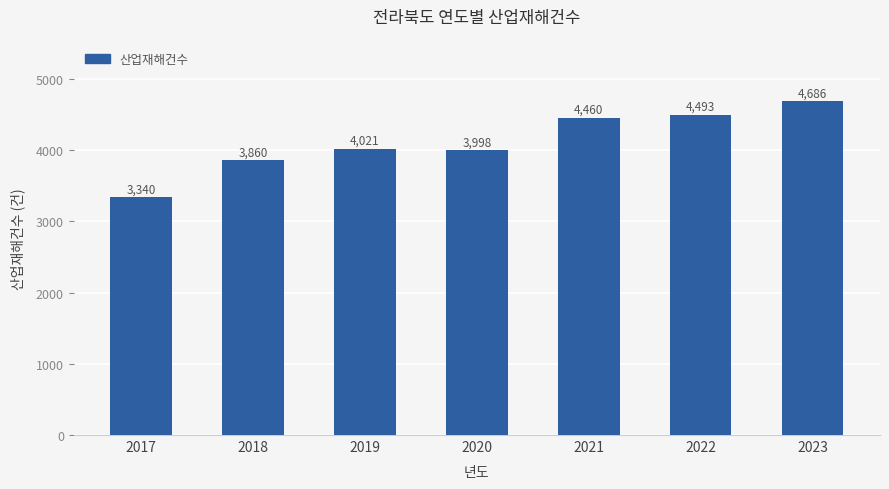

What is the ratio of the value at 2023 to the value at 2017?

1.4